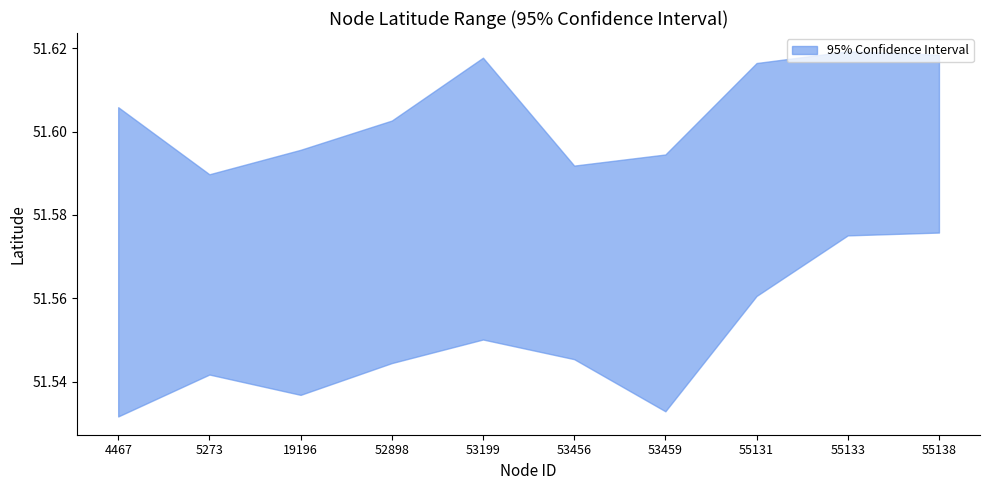

Rank the series by their maximum value, from lowest to highest.

lat_lower, lat_upper